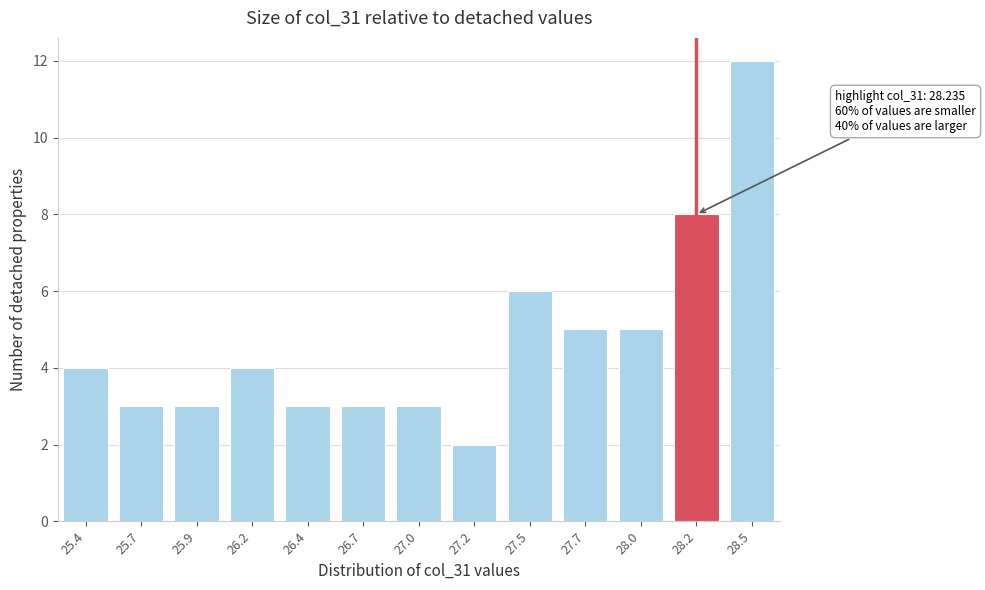

Reading left to right, transcribe all the data shown in this chart.

25.4=4	25.7=3	25.9=3	26.2=4	26.4=3	26.7=3	27.0=3	27.2=2	27.5=6	27.7=5	28.0=5	28.2=8	28.5=12